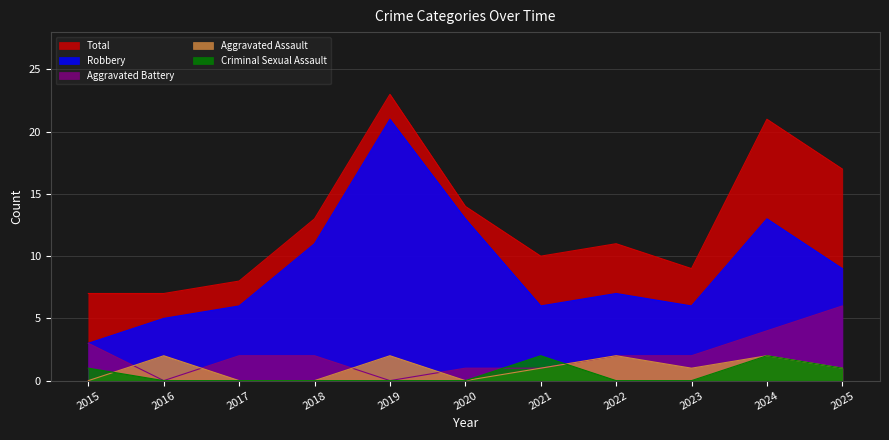

What is the total value across all series at 2022?

22